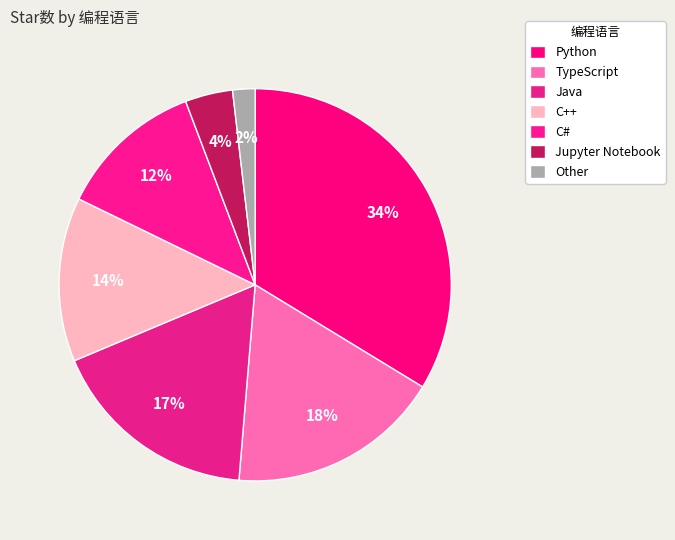

How many segments does this pie chart have?

7